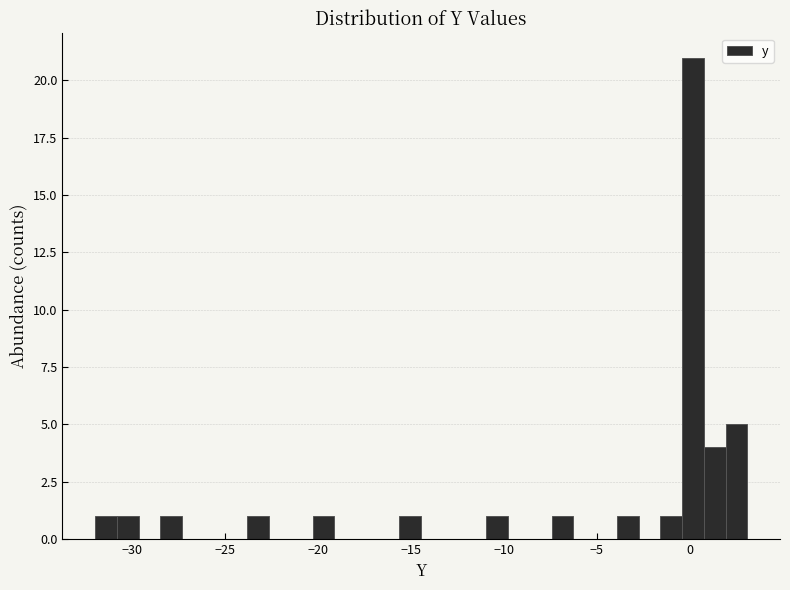

Around what value on the x-axis is the tallest bar? Give the approximate position of its centre, as read against the axis.

0.0